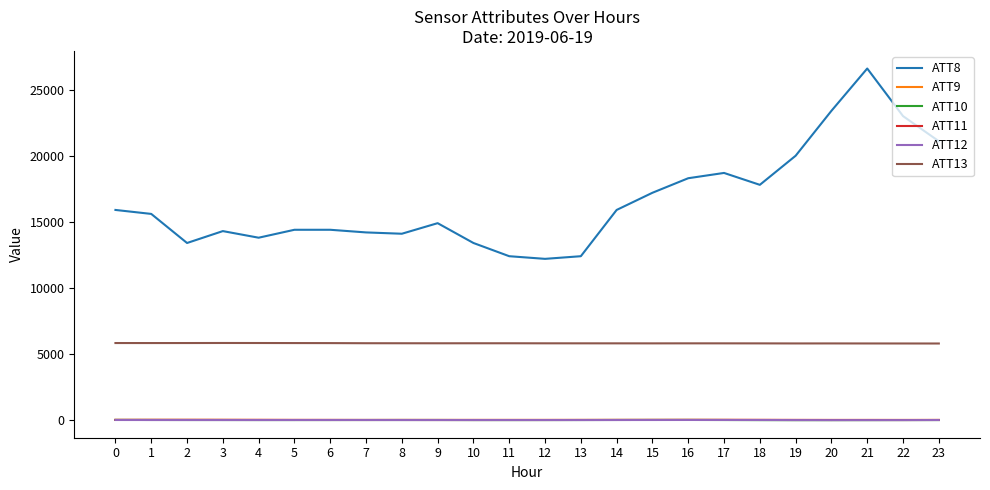

True or false: ATT11 and ATT13 cross at least once.

False